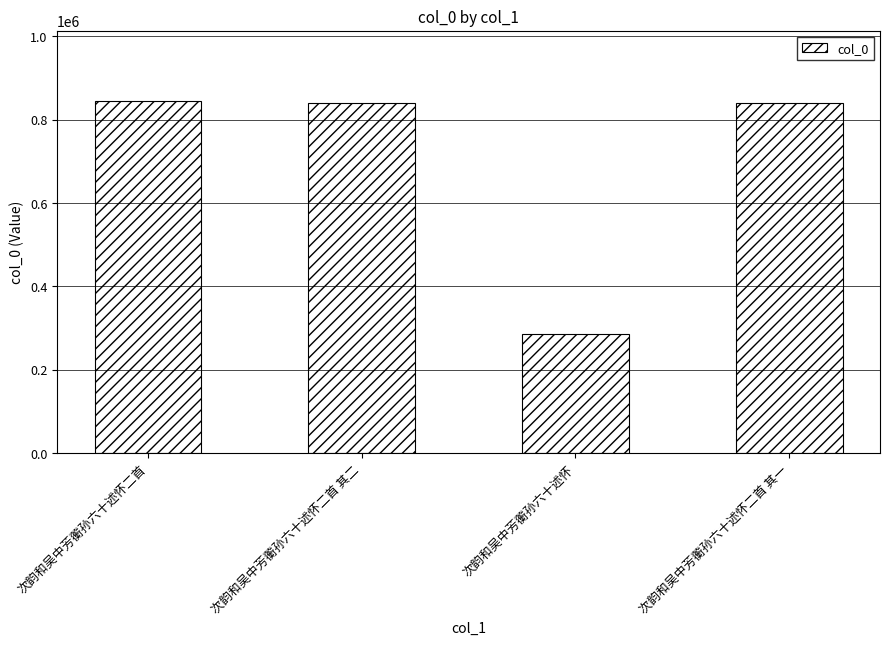

What is the difference between the values at 次韵和吴中芳蘅孙六十述怀二首 其二 and 次韵和吴中芳蘅孙六十述怀二首?

4589